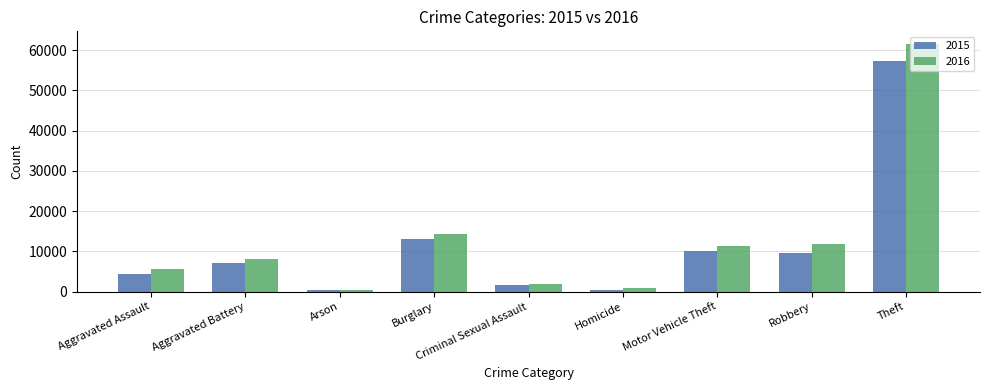

What is the spread (max minus min) of values at Robbery?

2322